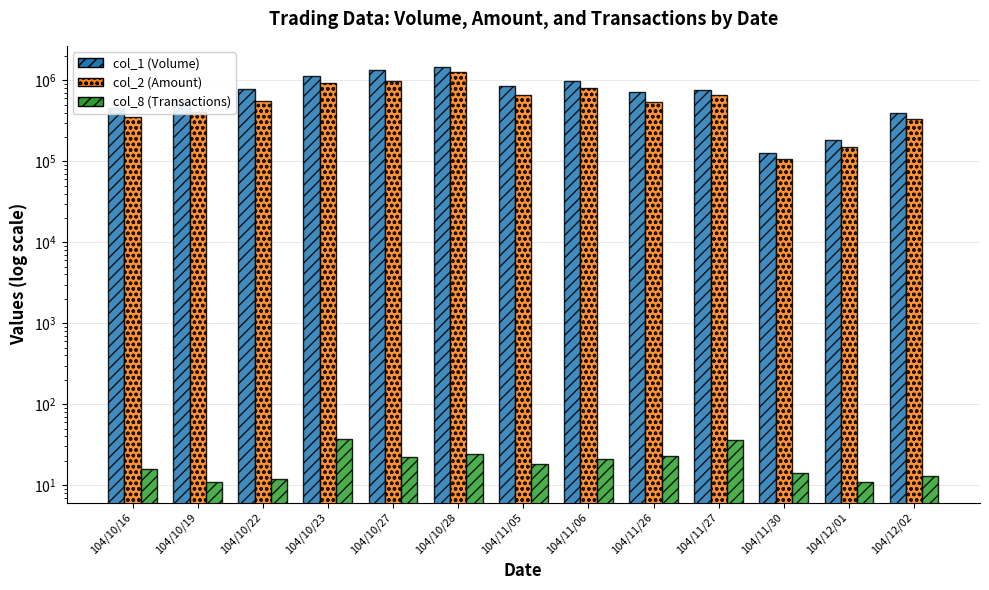

What is the label of the 10th bar from the right?

104/10/23